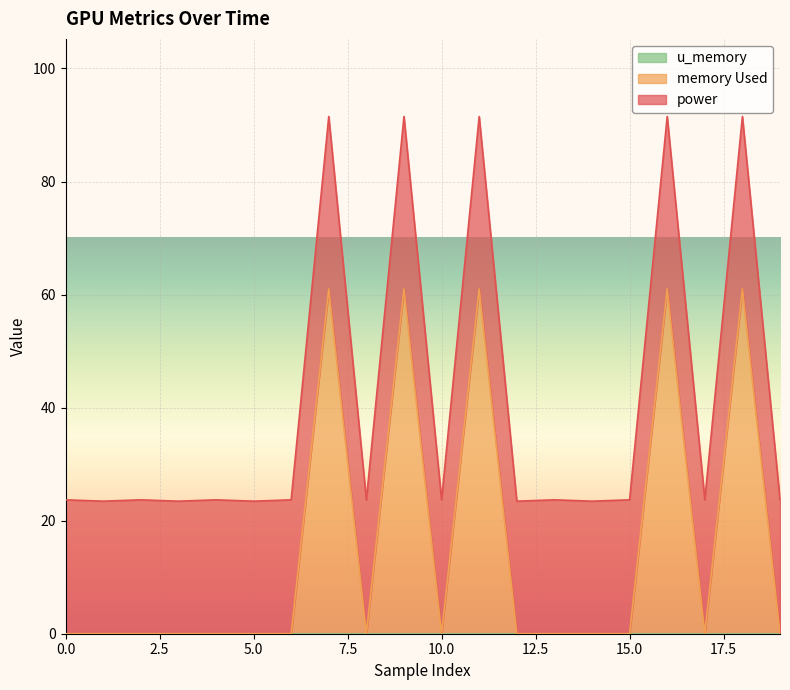

What is the average value of the power series?

40.6